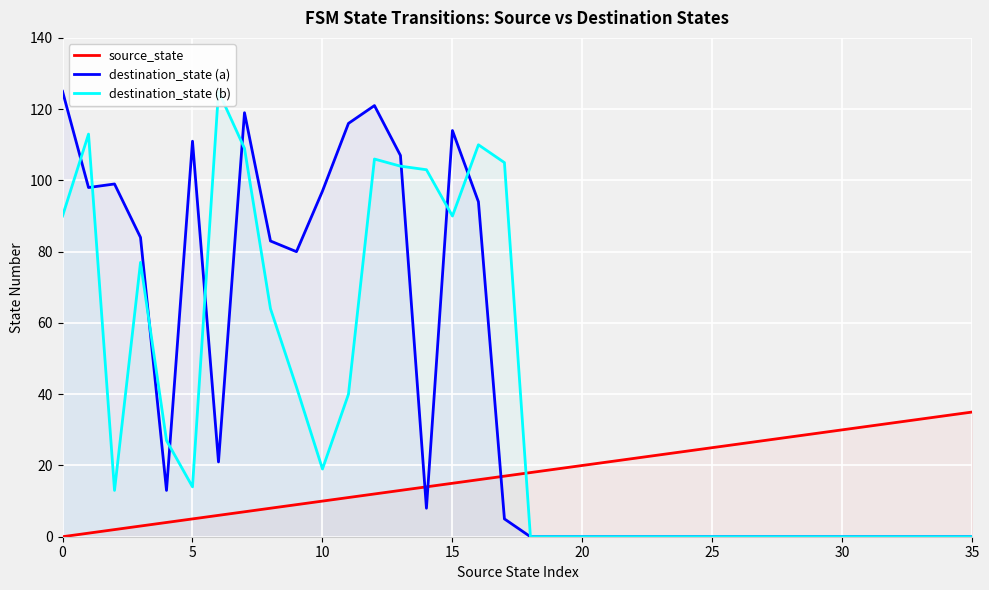

What is the sum of the source_state values at 11 and 17?

28